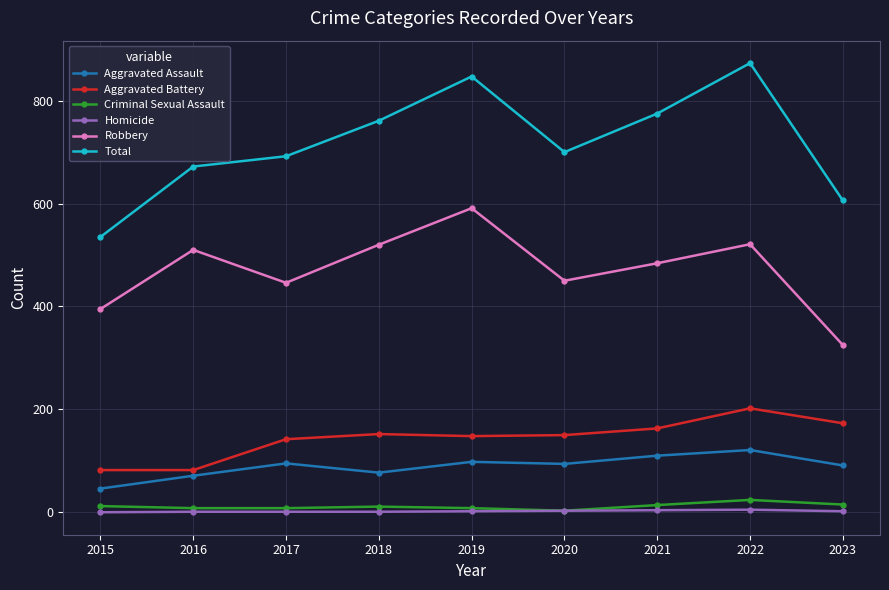

True or false: Homicide and Aggravated Assault intersect in this chart.

False